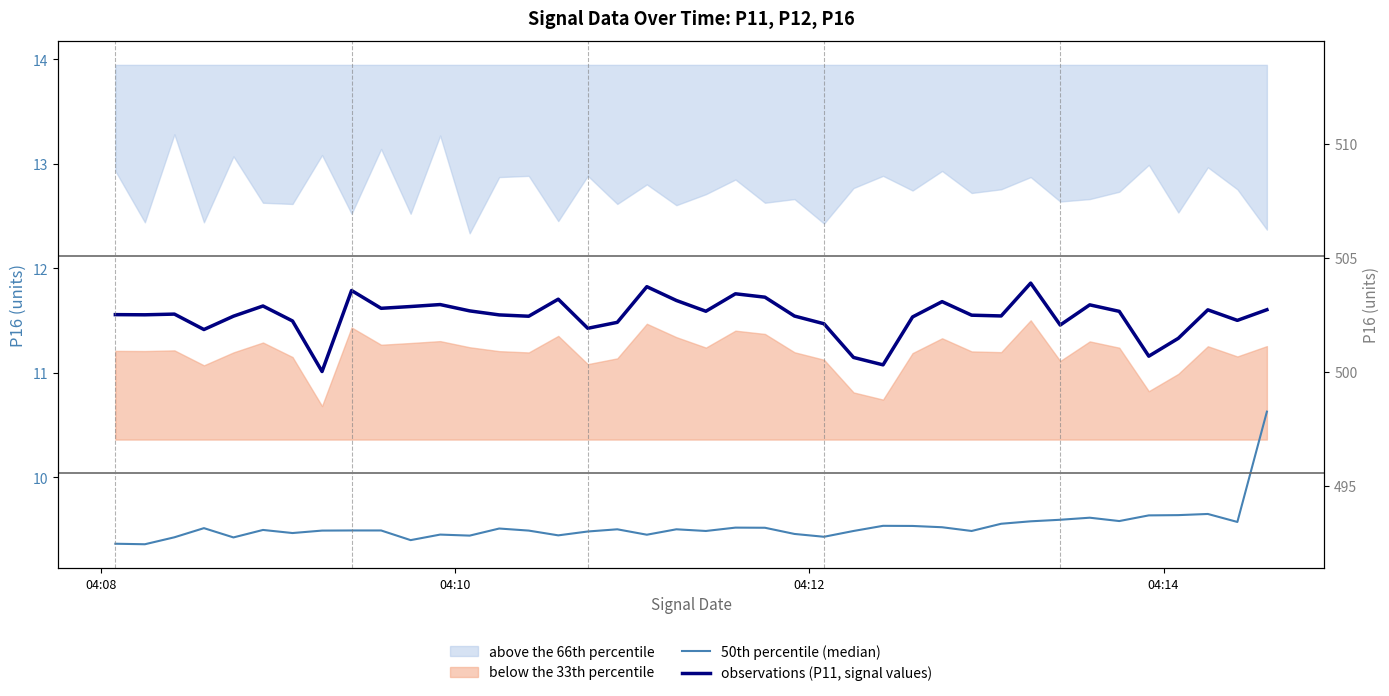

What is the value of the 50th percentile (median) point at the 35th from the left?

9.6